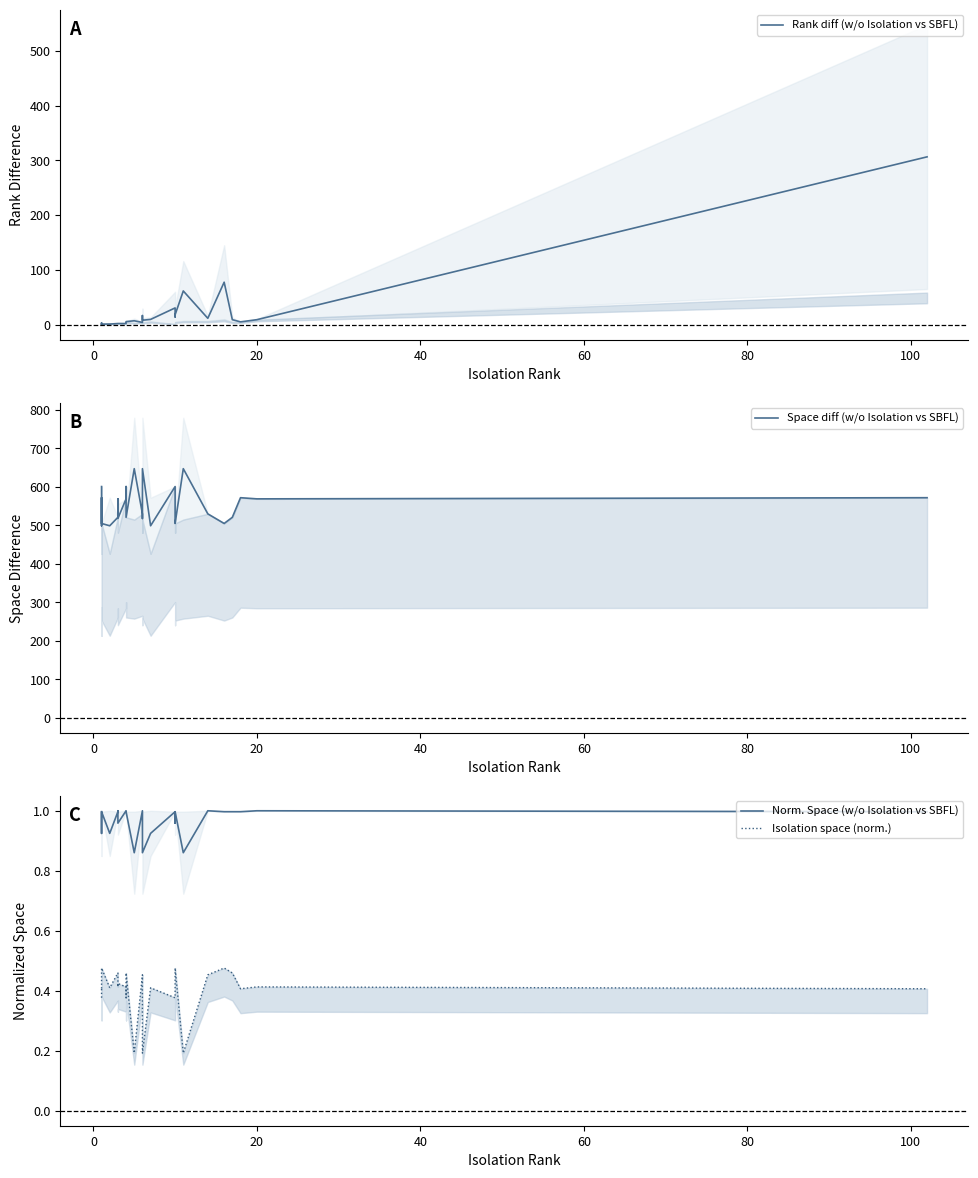

How many distinct data groups are displayed?

4